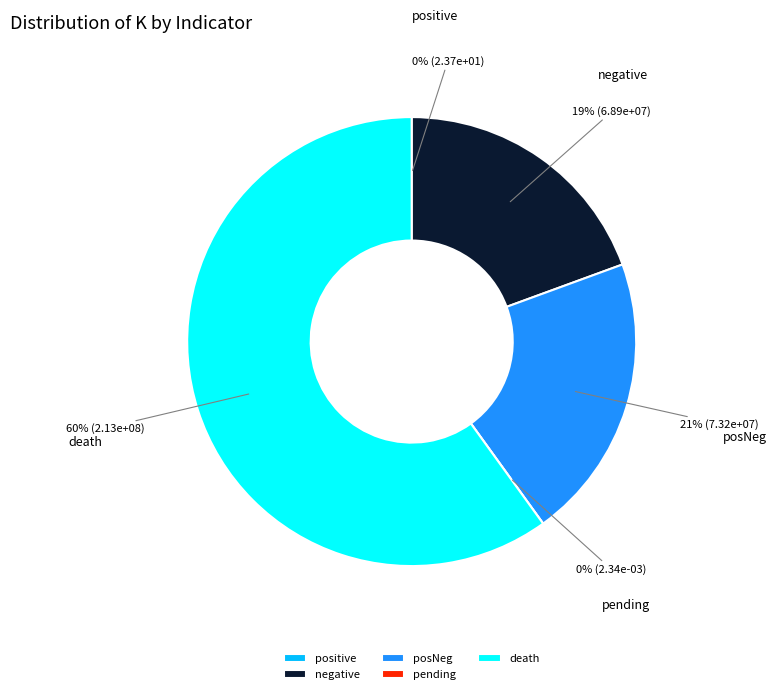

Does death represent more than half of the total?

Yes